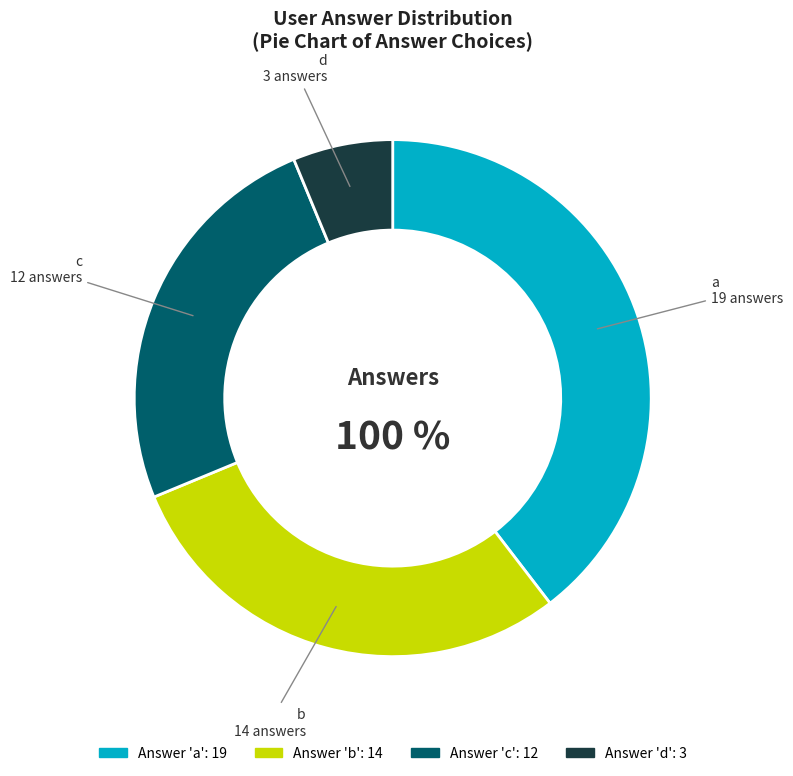

What is the smallest slice in the pie chart?

d